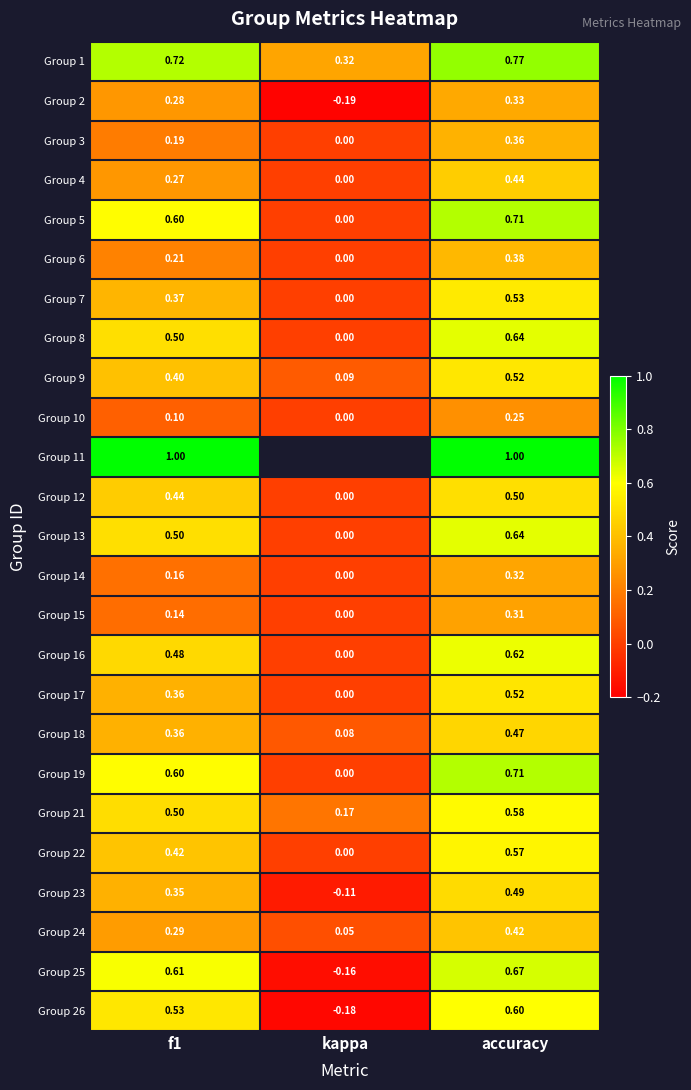

How many values in the Group 17 series exceed 0?

2